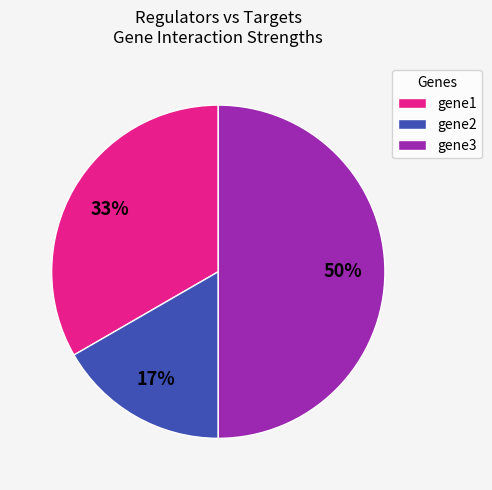

Rank the categories by value from highest to lowest.

gene3, gene1, gene2